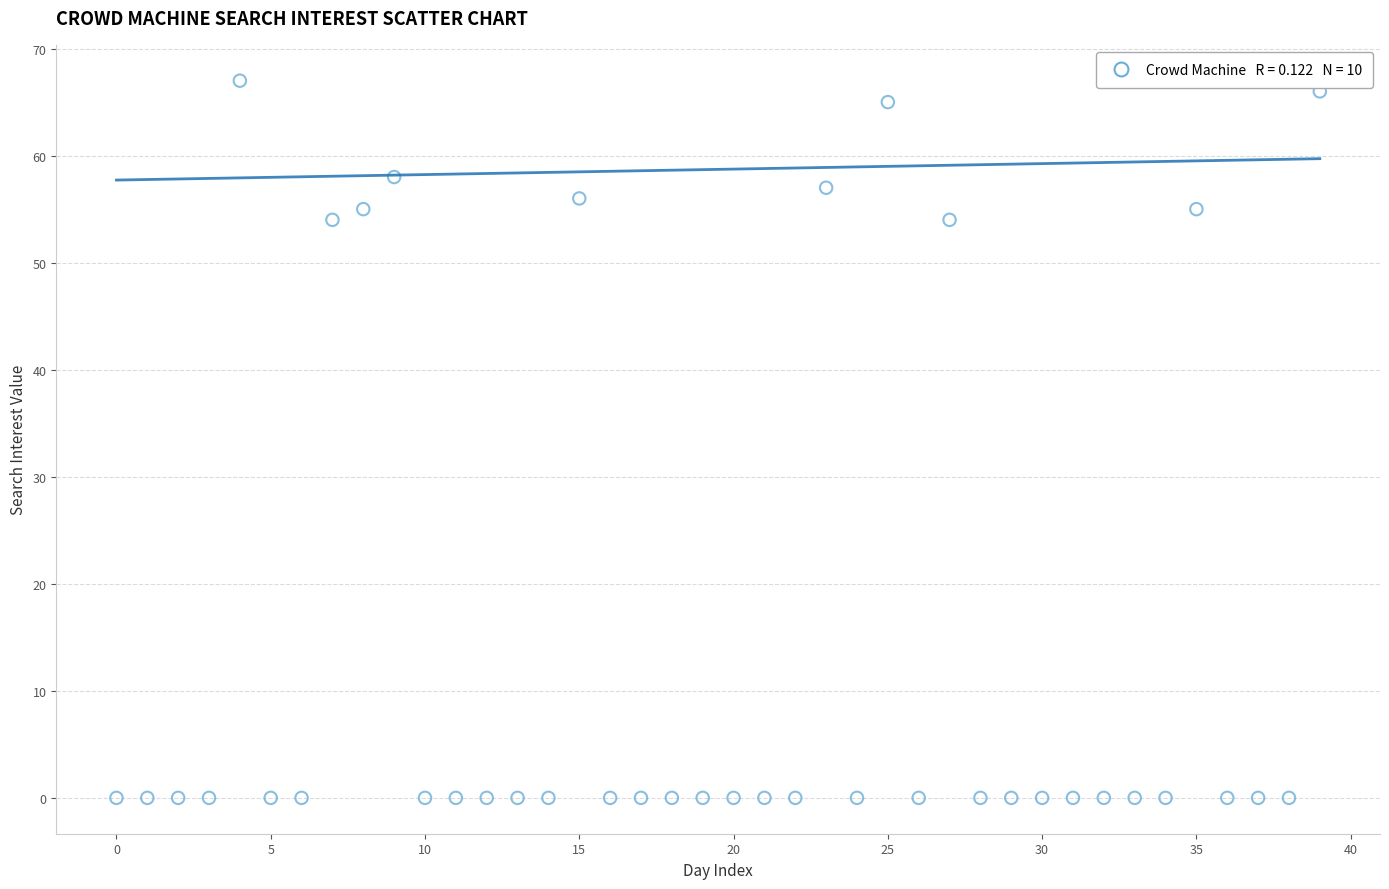

What is the range of Y values (max minus min)?

67